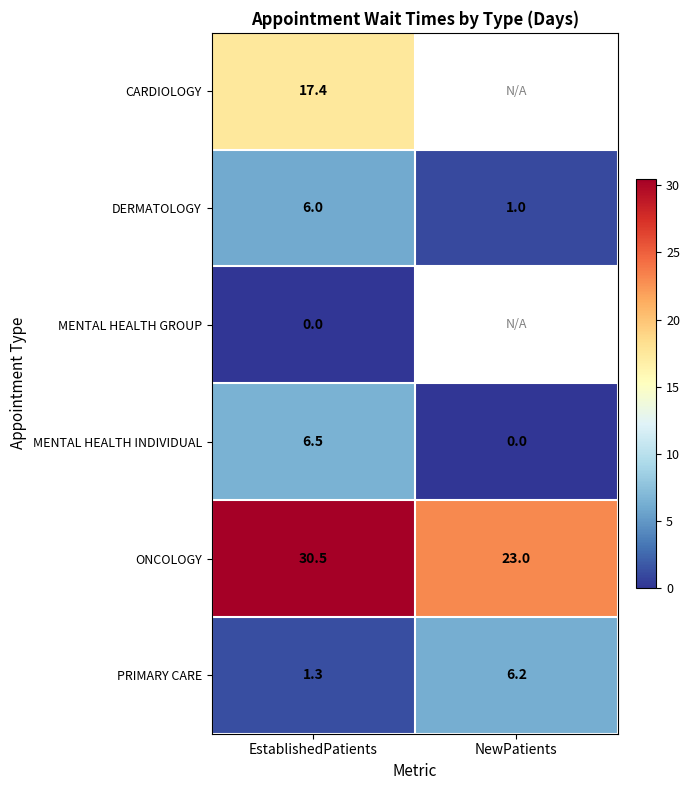

At EstablishedPatients, list the series in order from smallest to largest.

MENTAL HEALTH GROUP, PRIMARY CARE, DERMATOLOGY, MENTAL HEALTH INDIVIDUAL, CARDIOLOGY, ONCOLOGY